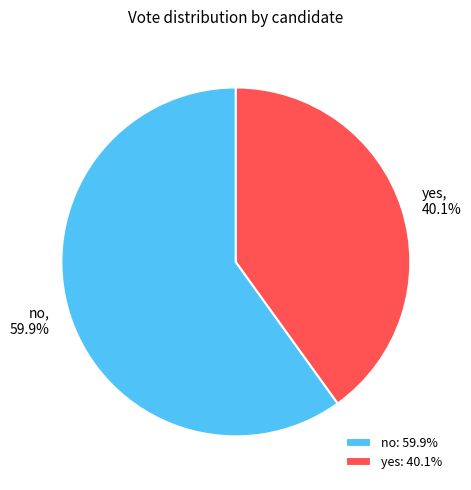

Is it true that yes is 48% of the pie?

False